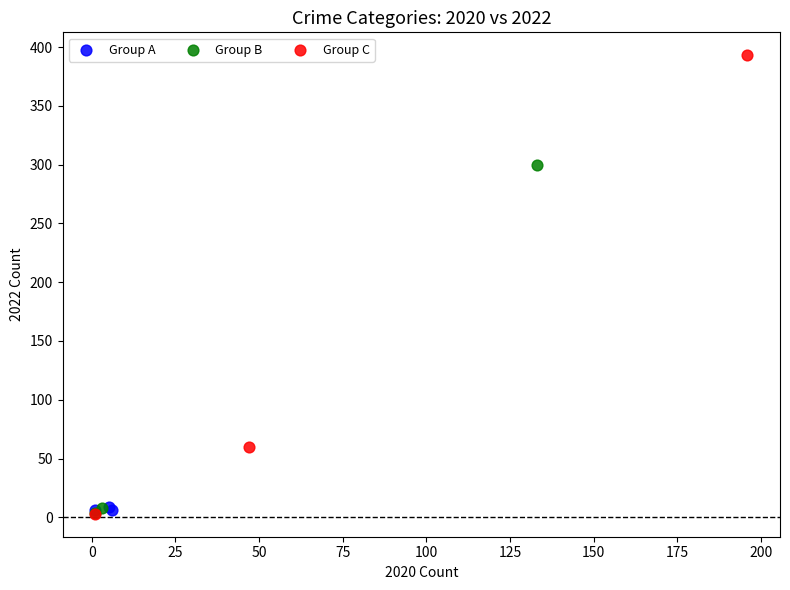

Which series has the widest spread of Y values?

Group C